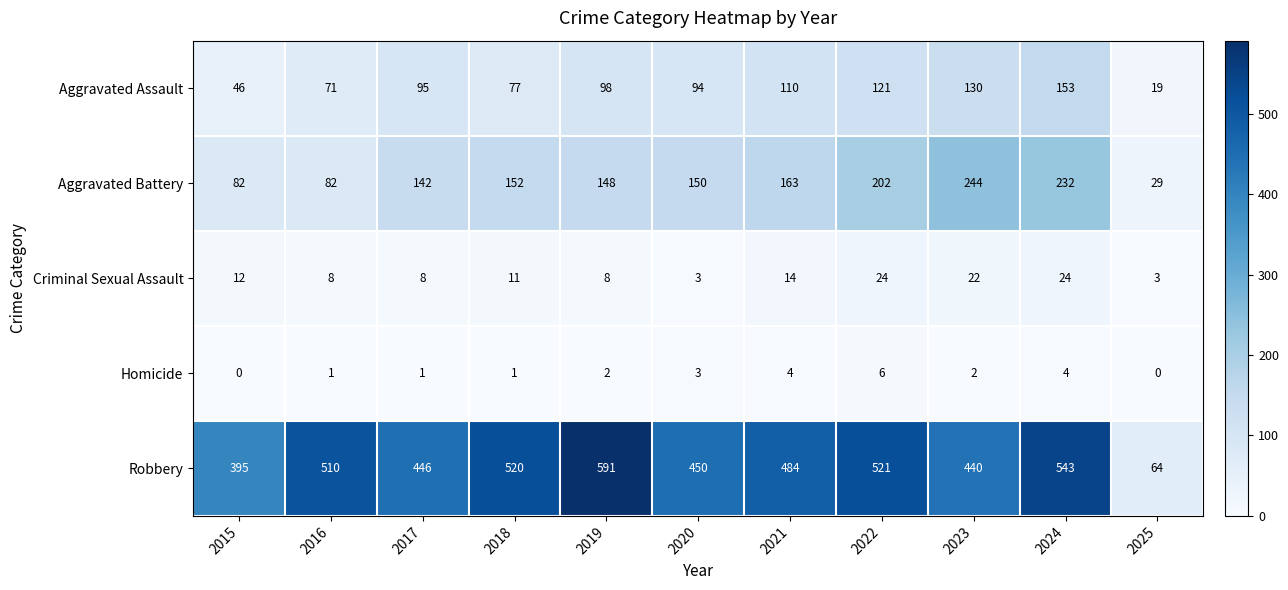

What is the difference between the second highest and minimum values in the Aggravated Battery series?

203